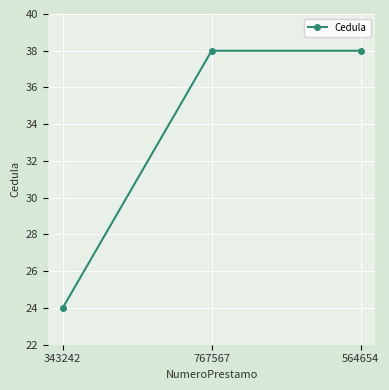

What is the maximum value shown in the chart?

38.0